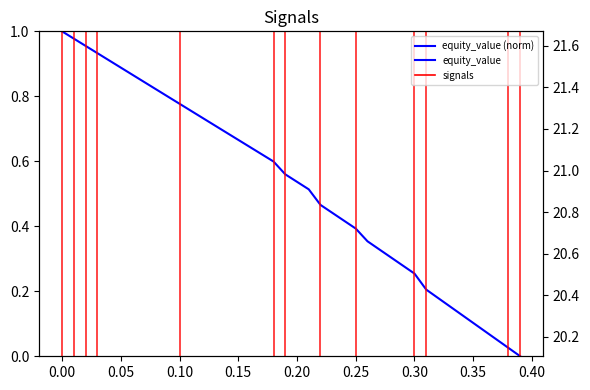

Count the number of categories in the chart.

40